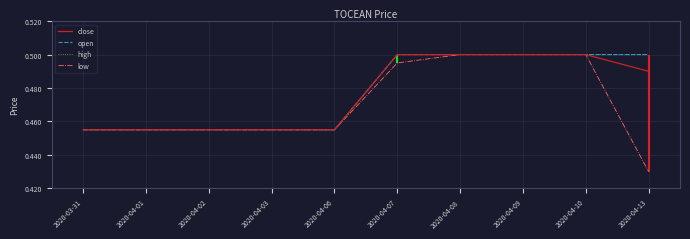

True or false: high has a value of 0.5 at 2020-04-02.

True